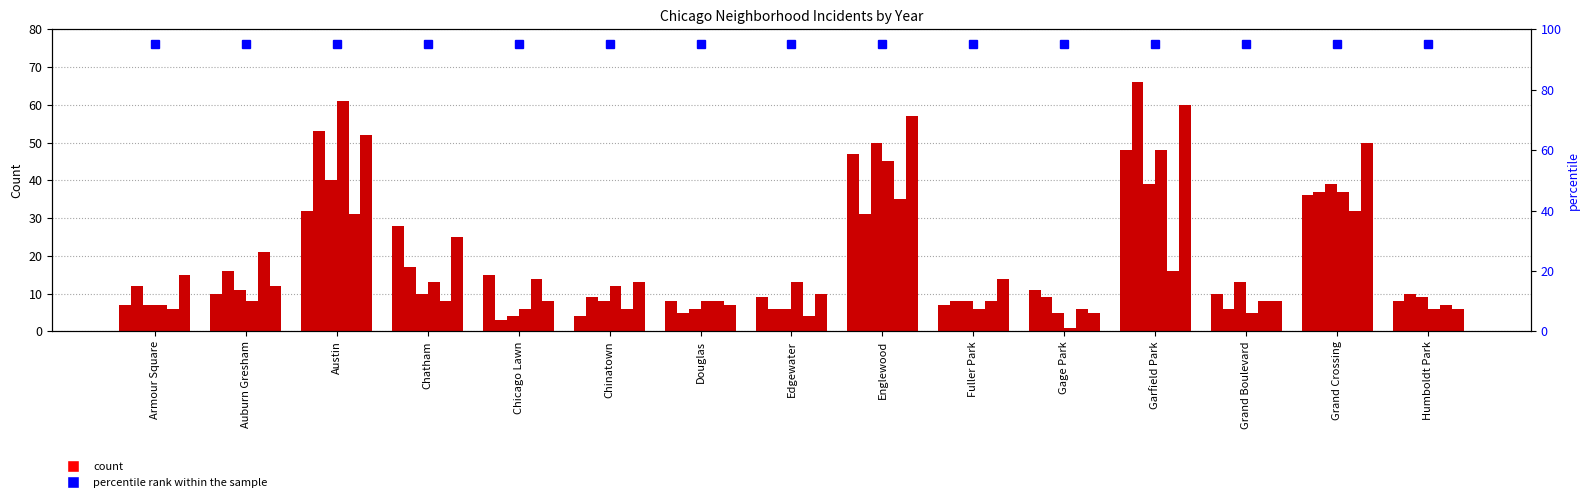

What is the sum of the 2015 values at Englewood and Grand Boulevard?

43